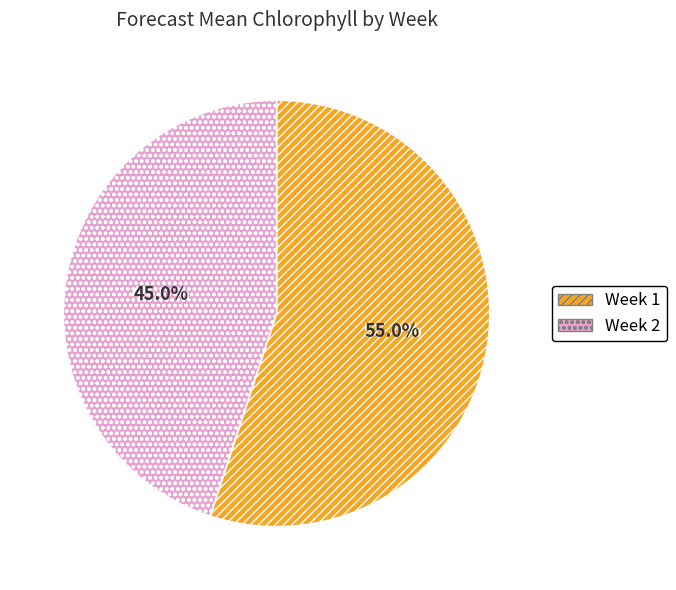

How much of the chart is everything except Week 1?

45.0%